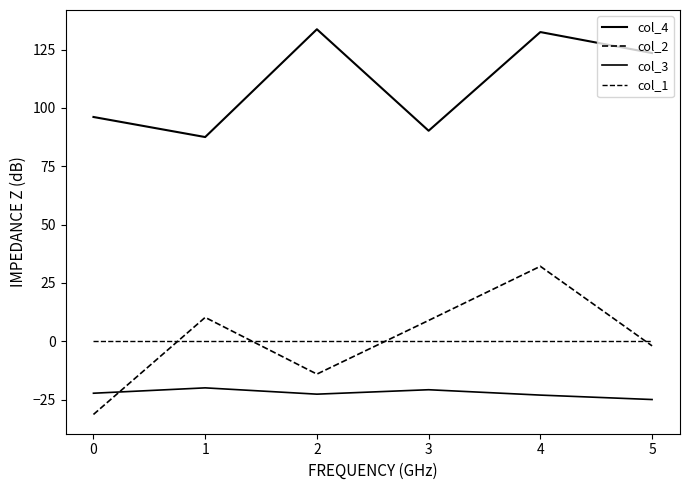

Reading left to right, what are all the values shown in this chart?

col_4: 96.1	87.5	133.7	90.2	132.5	123.5
col_2: -31.4	10.2	-14.1	8.9	32.1	-2.0
col_3: -22.3	-20.0	-22.7	-20.8	-23.1	-25.0
col_1: 0.0	0.0	0.0	0.0	0.0	0.0